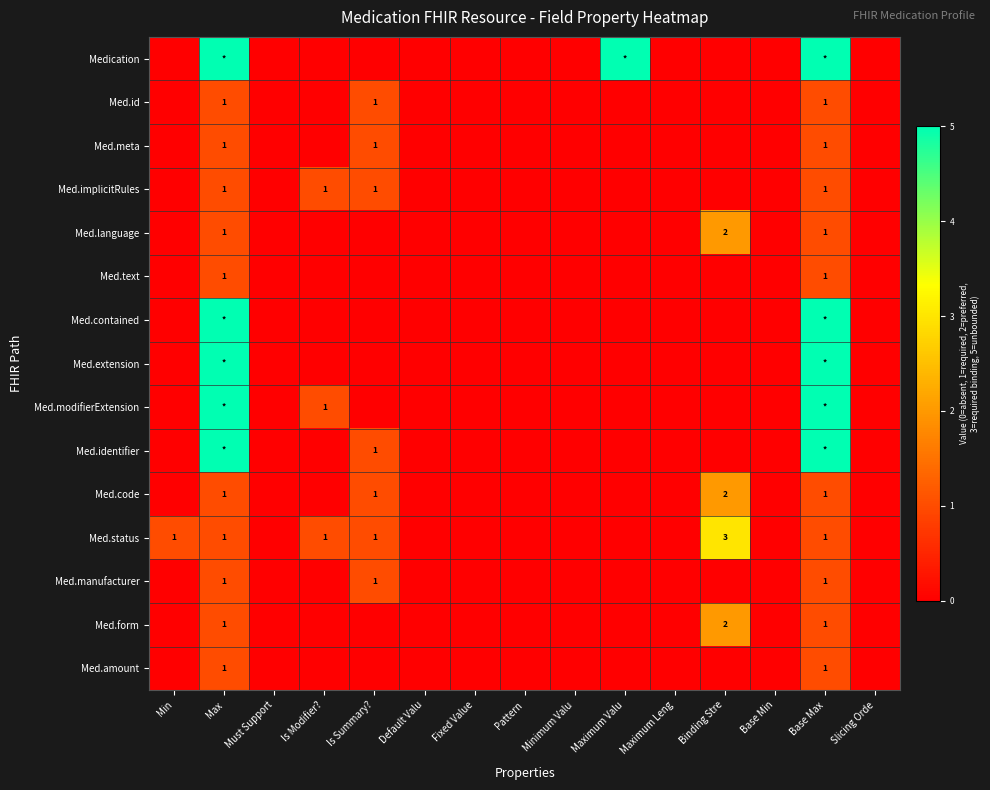

At which category does the chart reach its peak across all series?

Max